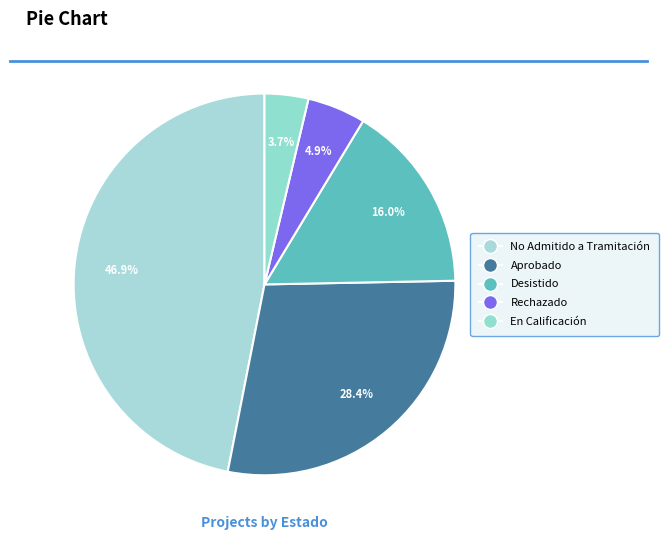

How many slices are in this pie chart?

5